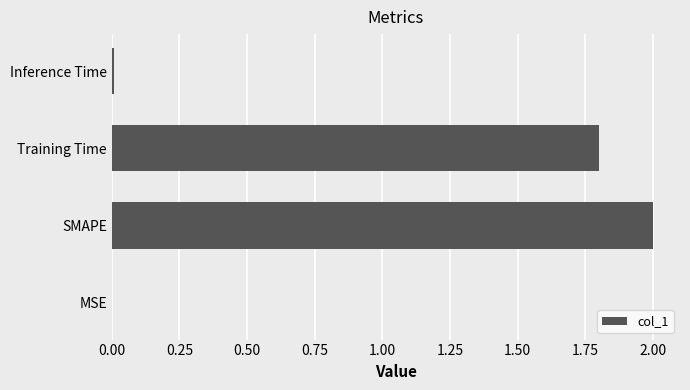

What is the greatest value displayed?

2.0